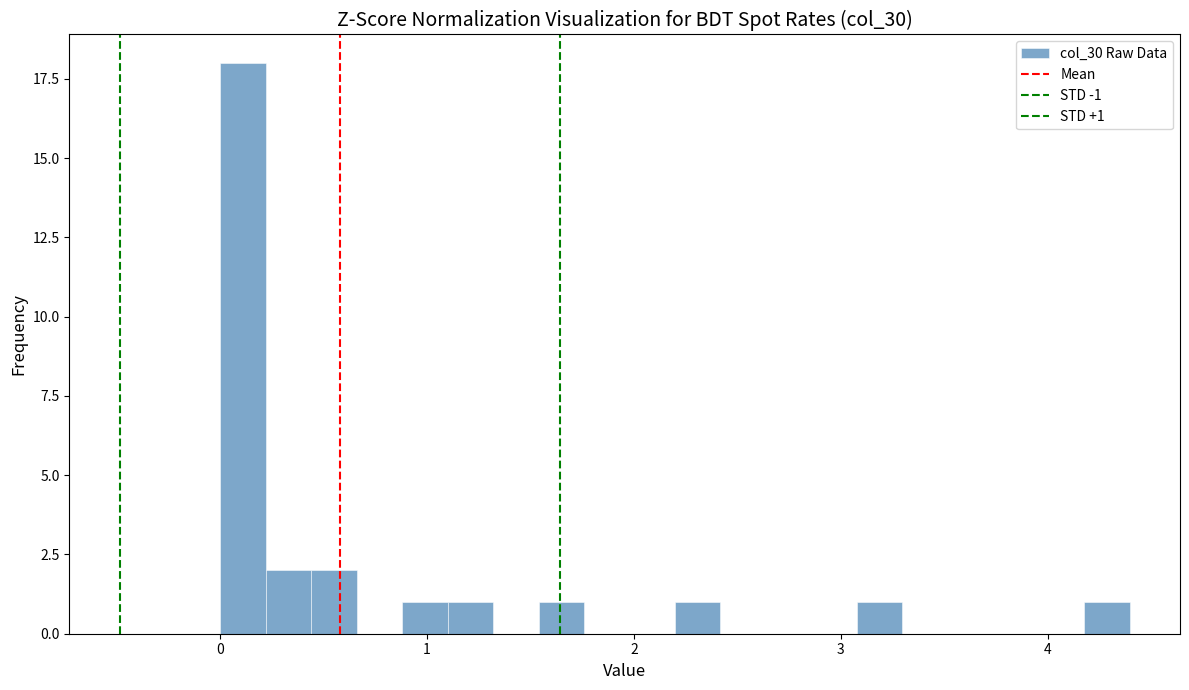

Read against the x-axis, roughly where is the centre of the tallest bar?

0.1